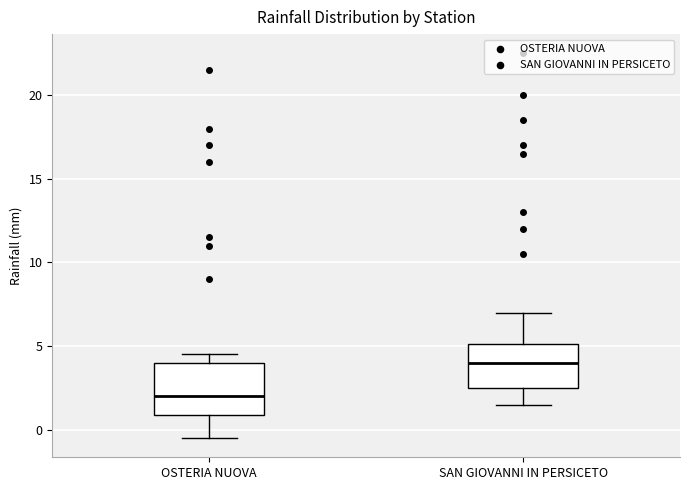

Reading left to right, transcribe this box plot: for each box, give where its median line is, the range the box spans, and where its two whiskers end, as read against the y-axis. The values are not printed on the chart, so give them approximately, as read against the axis.

OSTERIA NUOVA: median 2.0, box 1.0 to 4.0, whiskers -0.5 to 4.5
SAN GIOVANNI IN PERSICETO: median 4.0, box 2.5 to 5.0, whiskers 1.5 to 7.0